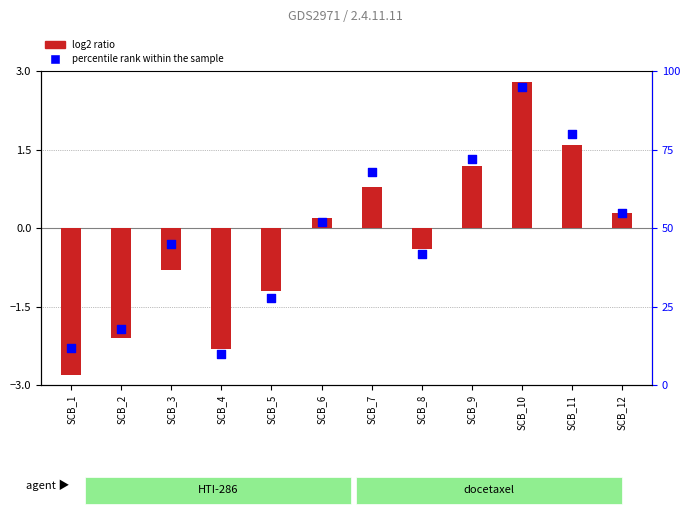

Which series contains the highest Y value?

percentile rank within the sample